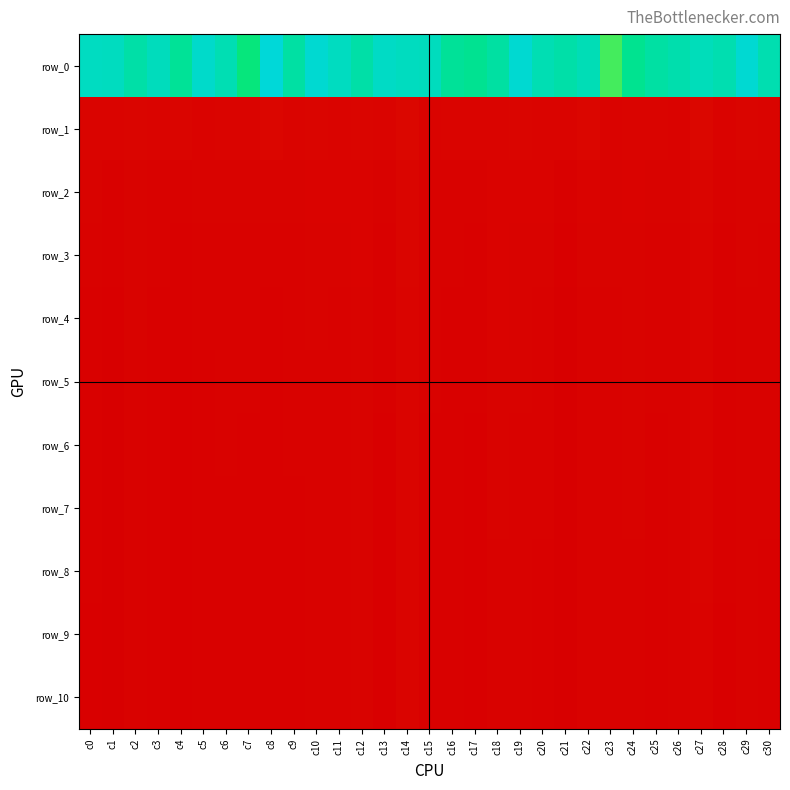

How many values in the row_9 series are below 310?

15